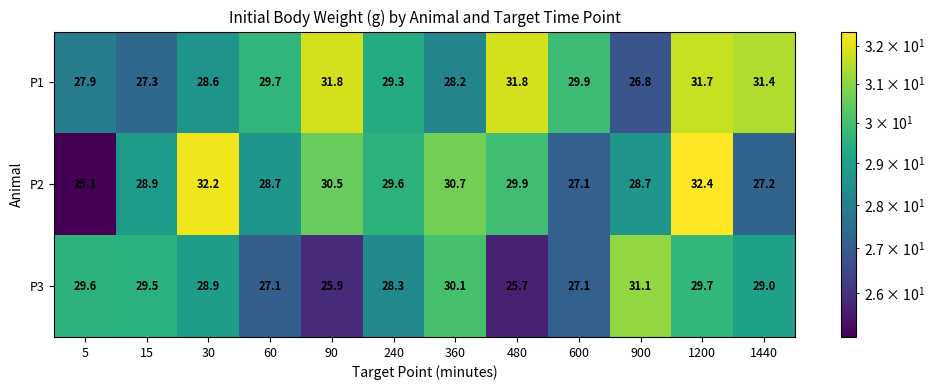

What is the difference between the second highest and minimum values in the P3 series?

4.4